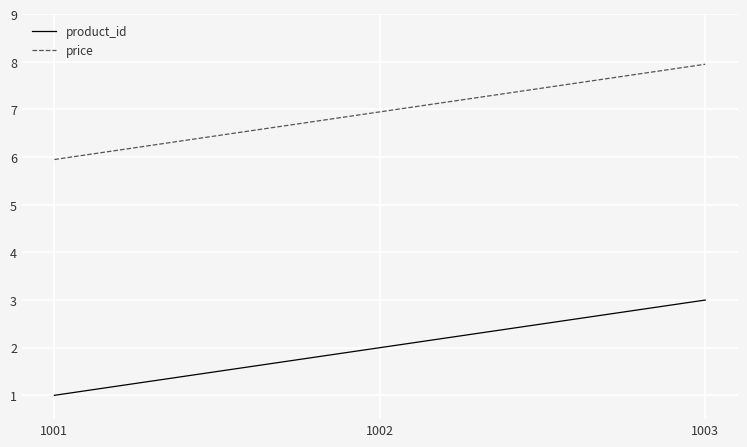

At which label is product_id closest to 2?

1002